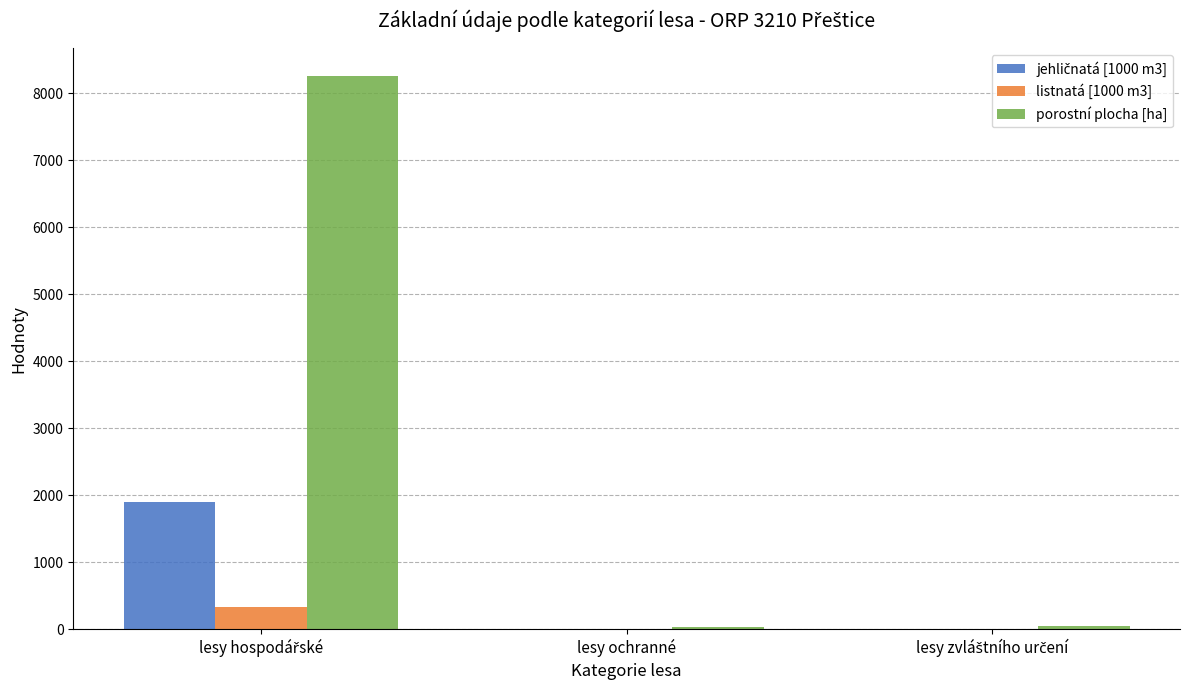

What is the maximum value for listnatá [1000 m3]?

332.1